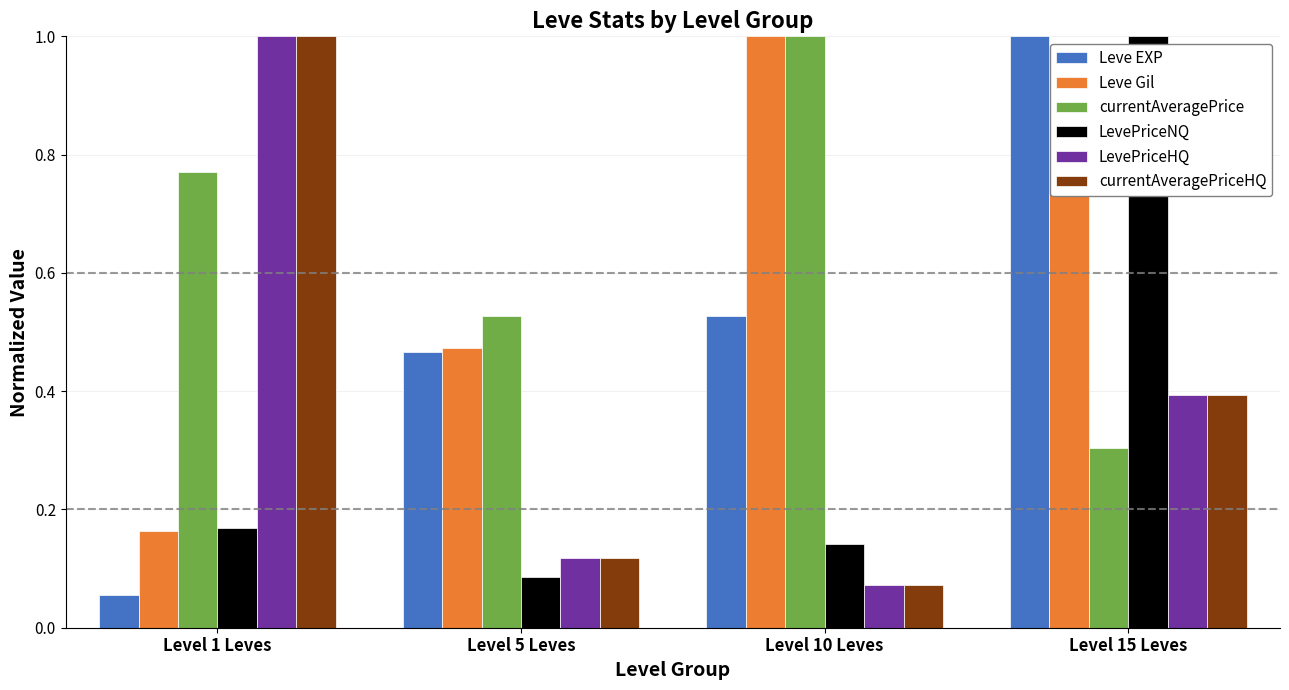

What are all the series names shown in the legend?

Leve EXP, Leve Gil, currentAveragePrice, LevePriceNQ, LevePriceHQ, currentAveragePriceHQ